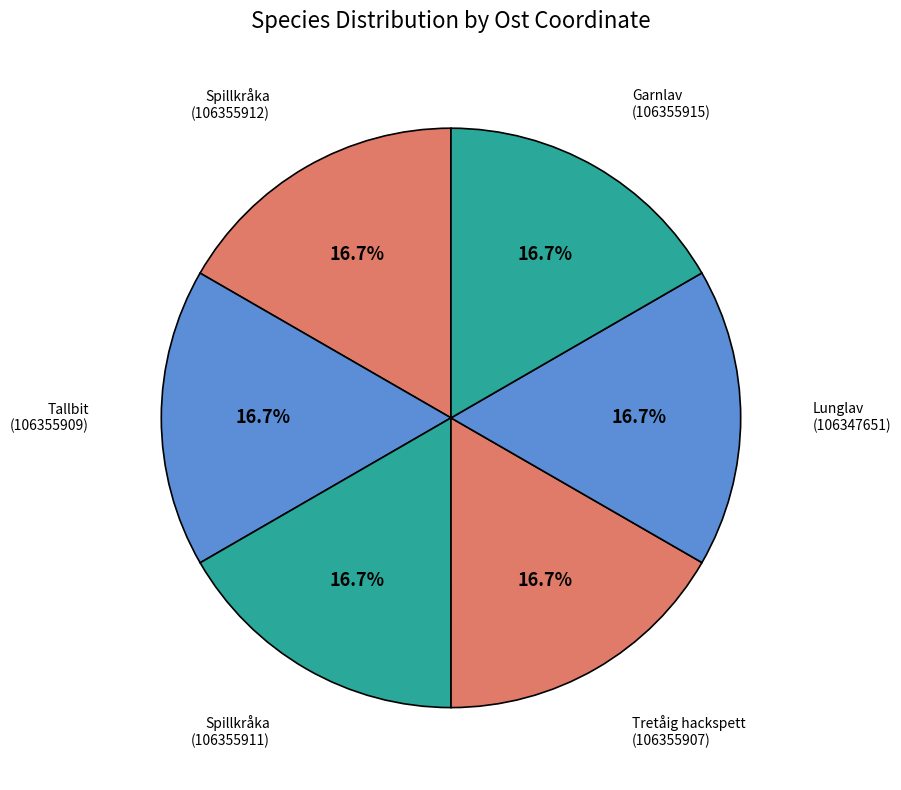

How many segments does this pie chart have?

6